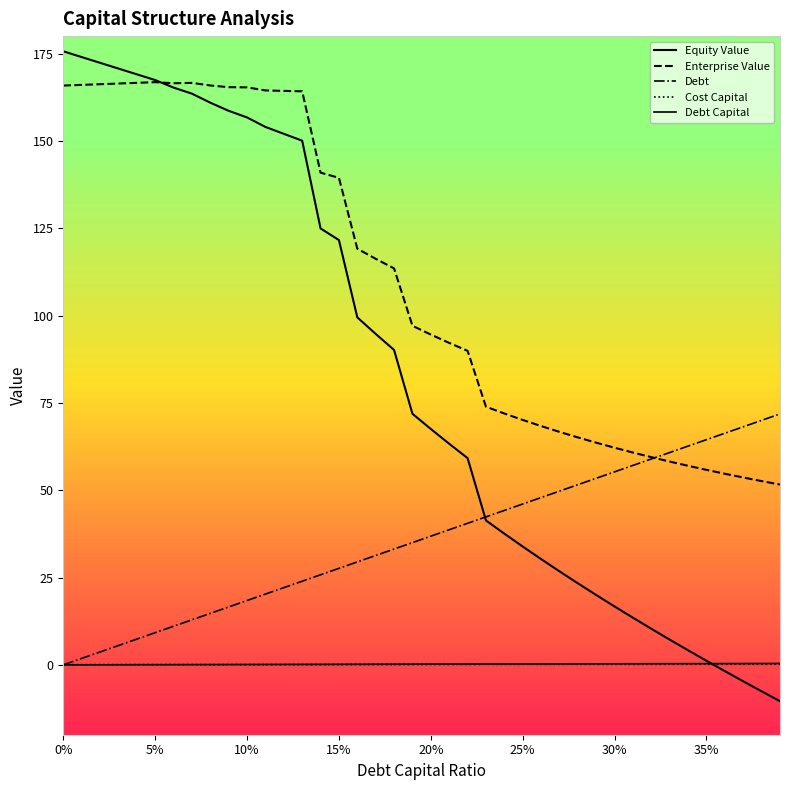

Does the chart have visible grid lines?

No